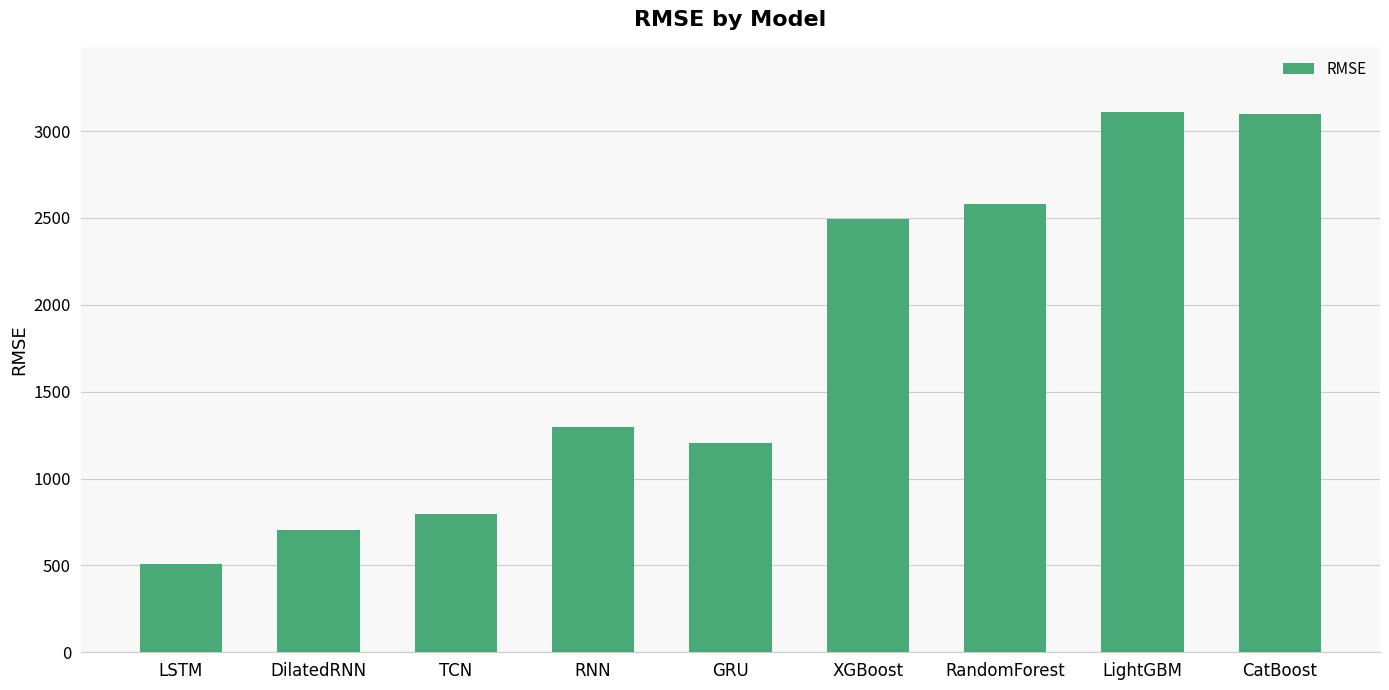

What is the label of the 9th bar from the left?

CatBoost